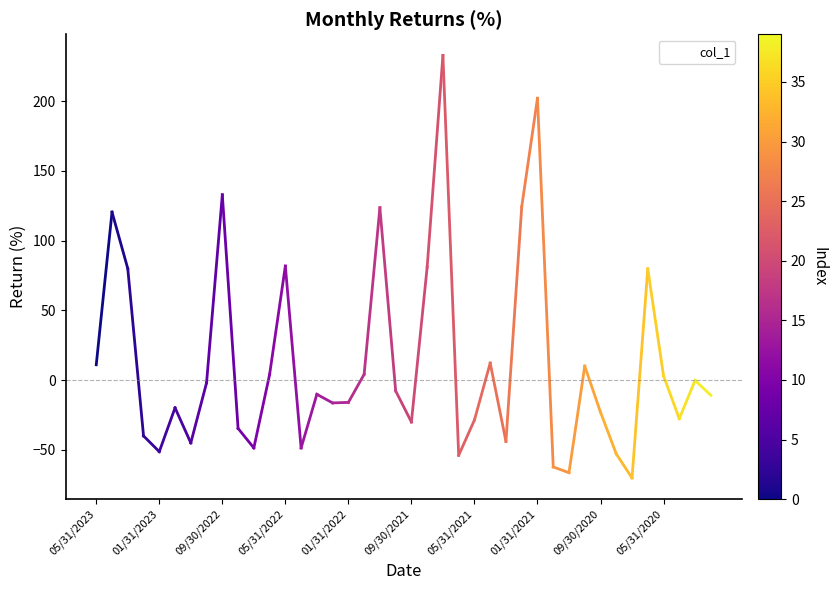

What is the greatest value displayed?

232.8